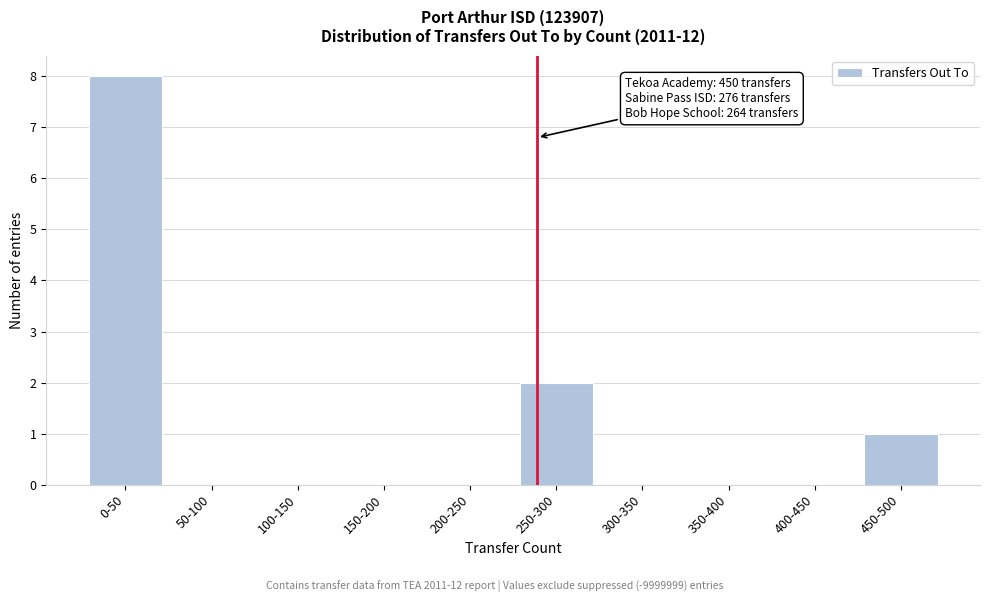

Reading right to left, what are all the values shown in this chart?

450-500=1	400-450=0	350-400=0	300-350=0	250-300=2	200-250=0	150-200=0	100-150=0	50-100=0	0-50=8